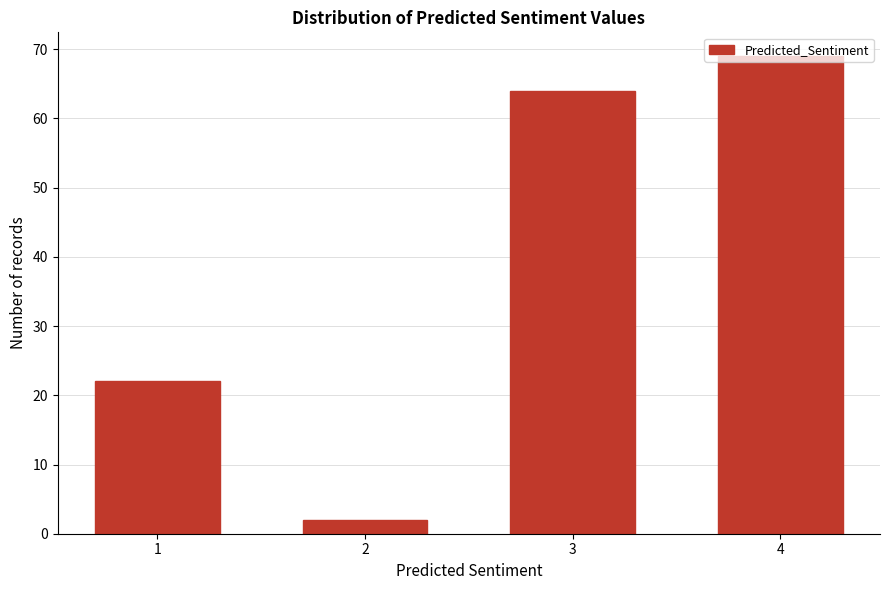

Which label corresponds to the largest value in the chart?

4